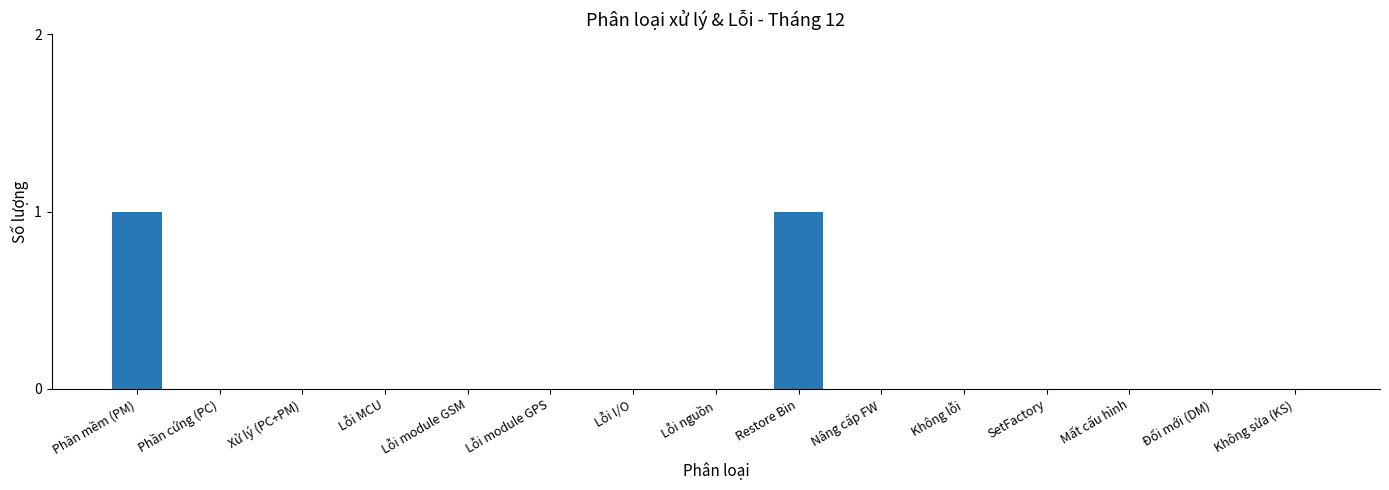

Reading left to right, list all the values displayed in this chart.

Phần mềm (PM)=1	Phần cứng (PC)=0	Xử lý (PC+PM)=0	Lỗi MCU=0	Lỗi module GSM=0	Lỗi module GPS=0	Lỗi I/O=0	Lỗi nguồn=0	Restore Bin=1	Nâng cấp FW=0	Không lỗi=0	SetFactory=0	Mất cấu hình=0	Đổi mới (DM)=0	Không sửa (KS)=0